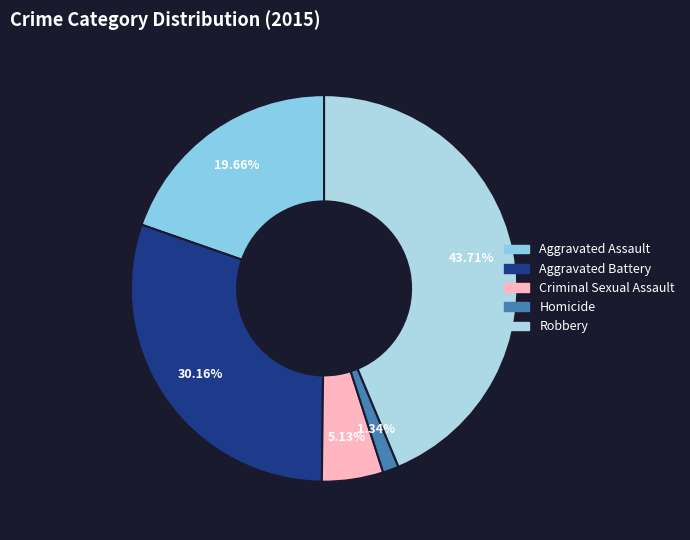

Is it true that Robbery is 44% of the pie?

True